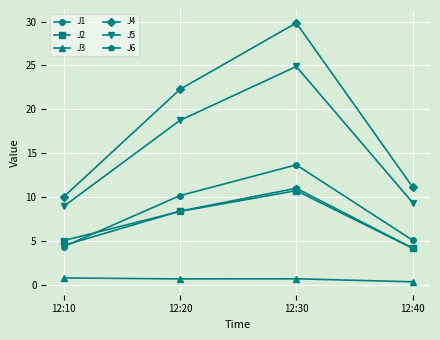

Which category has the highest value across all series?

12:30